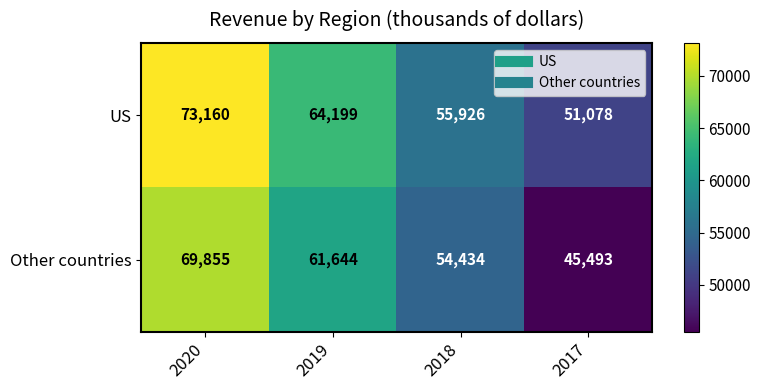

What is the highest value of the US series?

73160